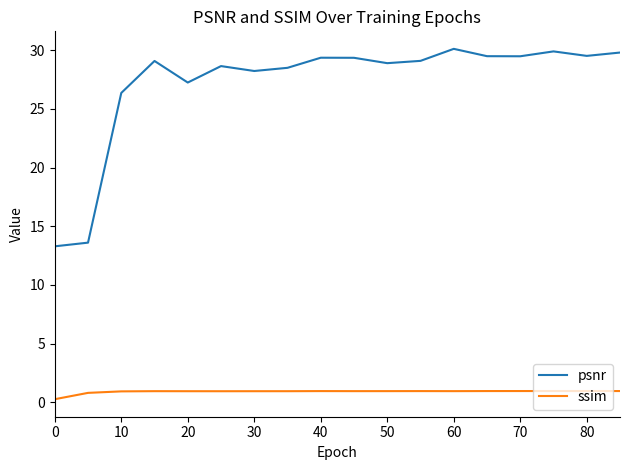

Is this an area chart (filled region under the line)?

No